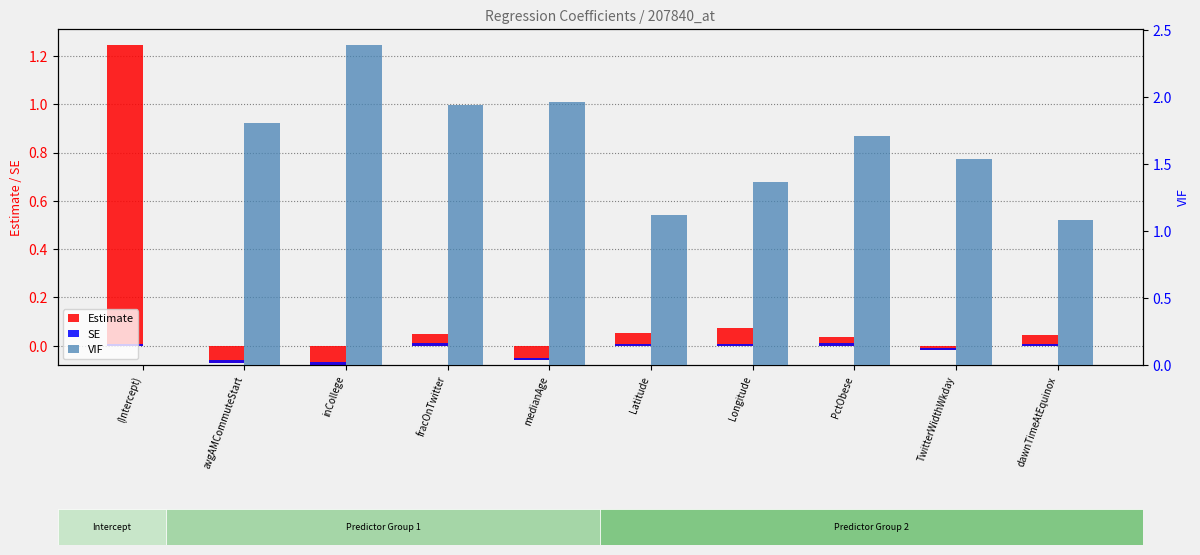

Rank the categories by Estimate value from highest to lowest.

(Intercept), Longitude, Latitude, fracOnTwitter, dawnTimeAtEquinox, PctObese, TwitterWidthWkday, medianAge, avgAMCommuteStart, inCollege